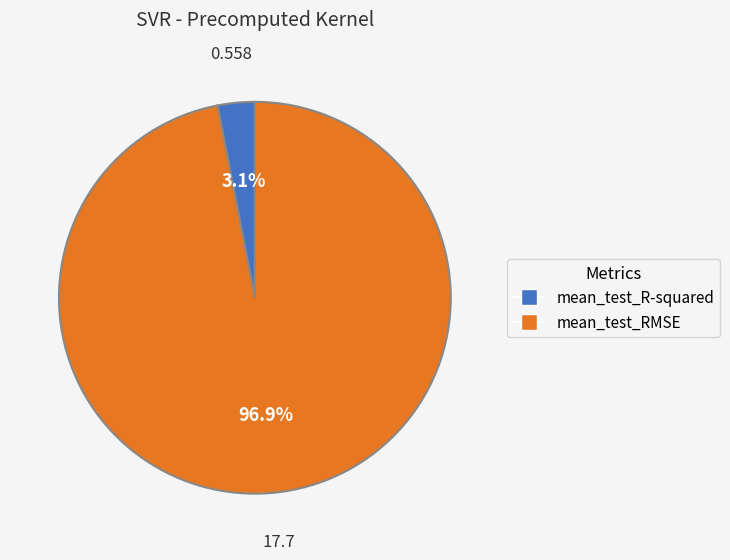

What is the majority slice?

mean_test_RMSE